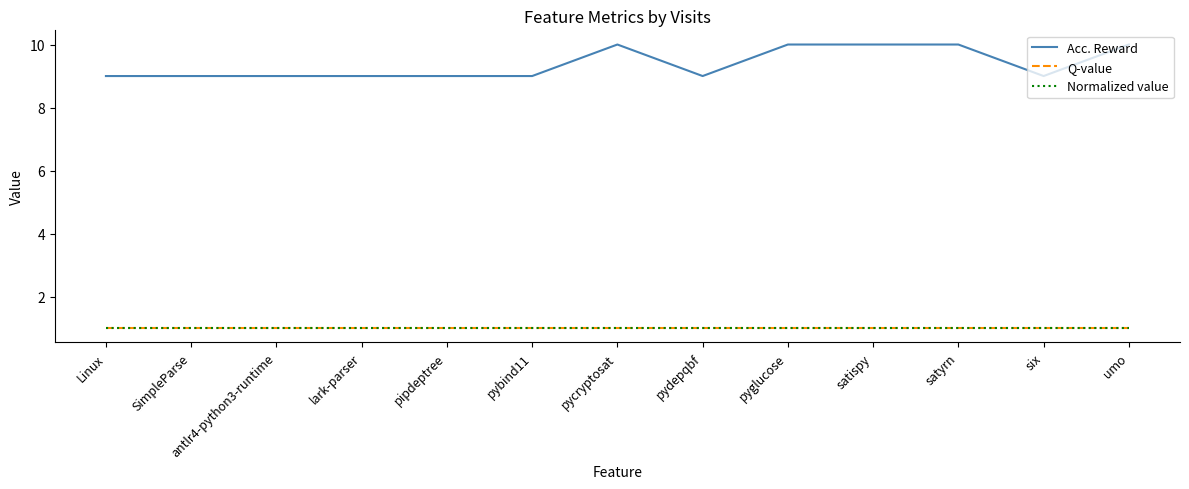

Does the chart have visible grid lines?

No